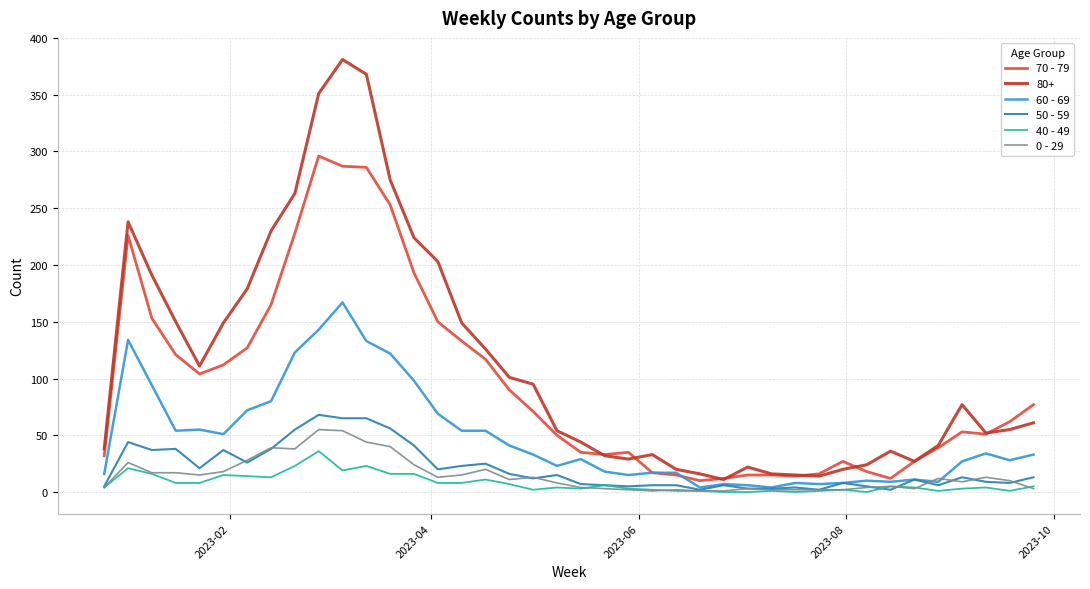

After their last crossing, which series has the higher values: 50 - 59 or 0 - 29?

50 - 59